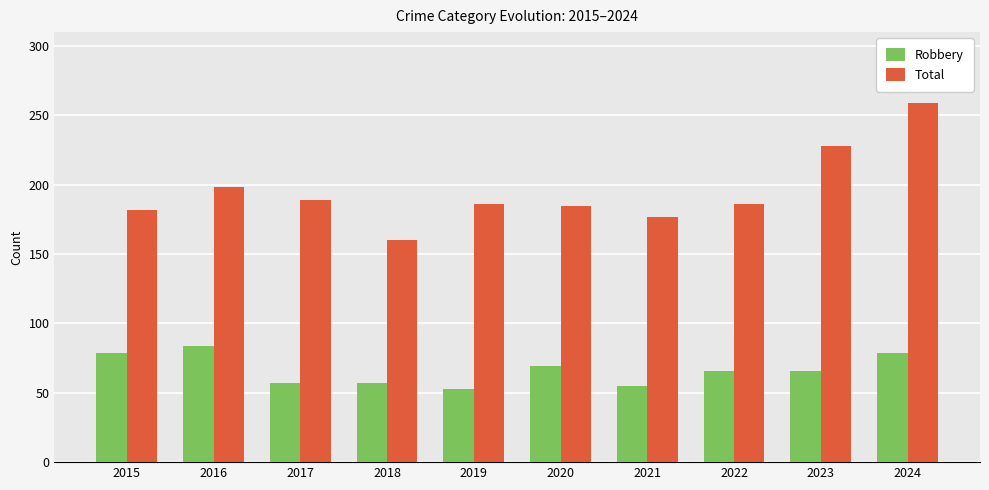

Does the chart contain stacked bars?

No